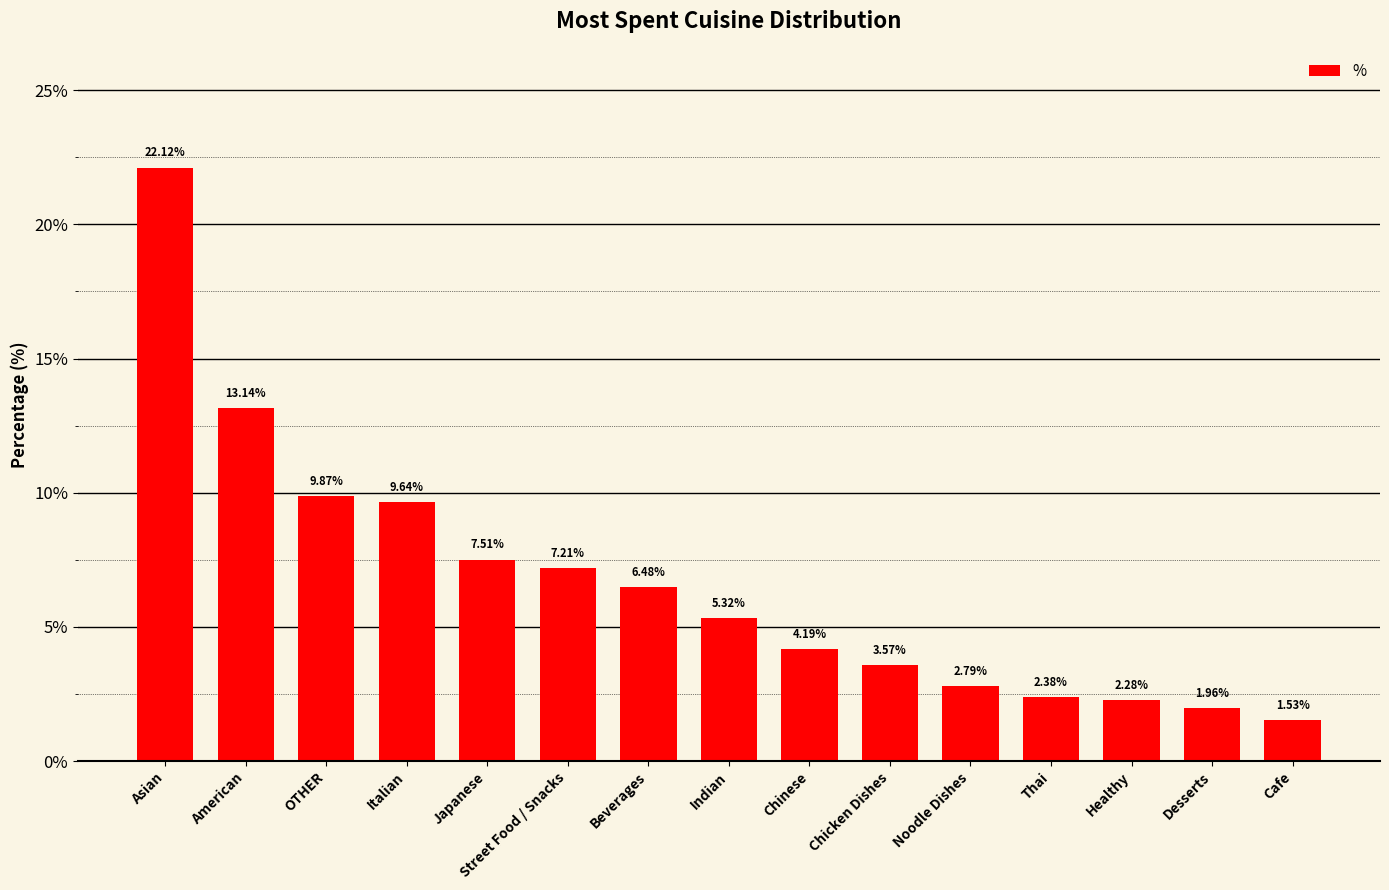

True or false: the data shows 4.2 at Chinese.

True